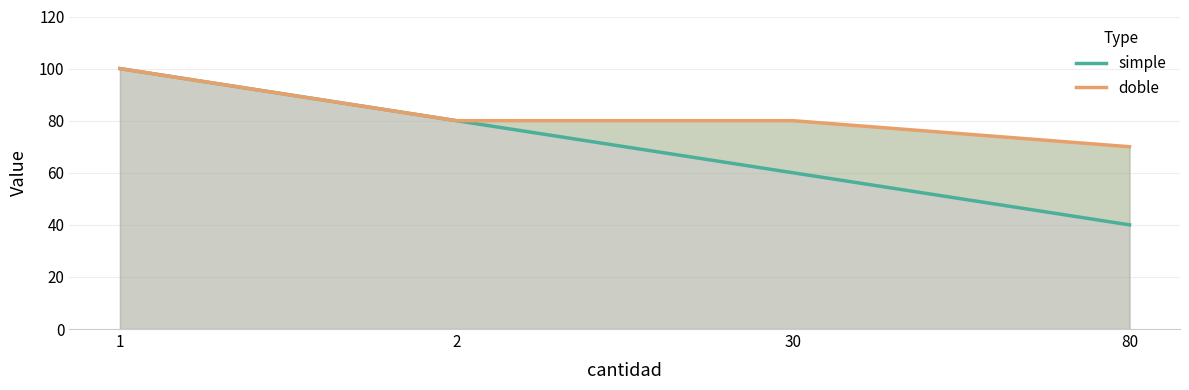

Does the chart have visible grid lines?

Yes